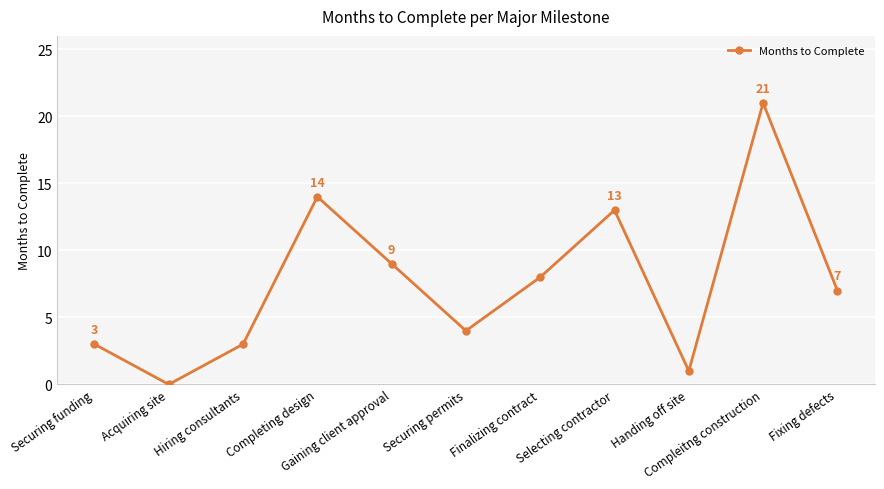

What is the difference between the maximum and minimum values?

21